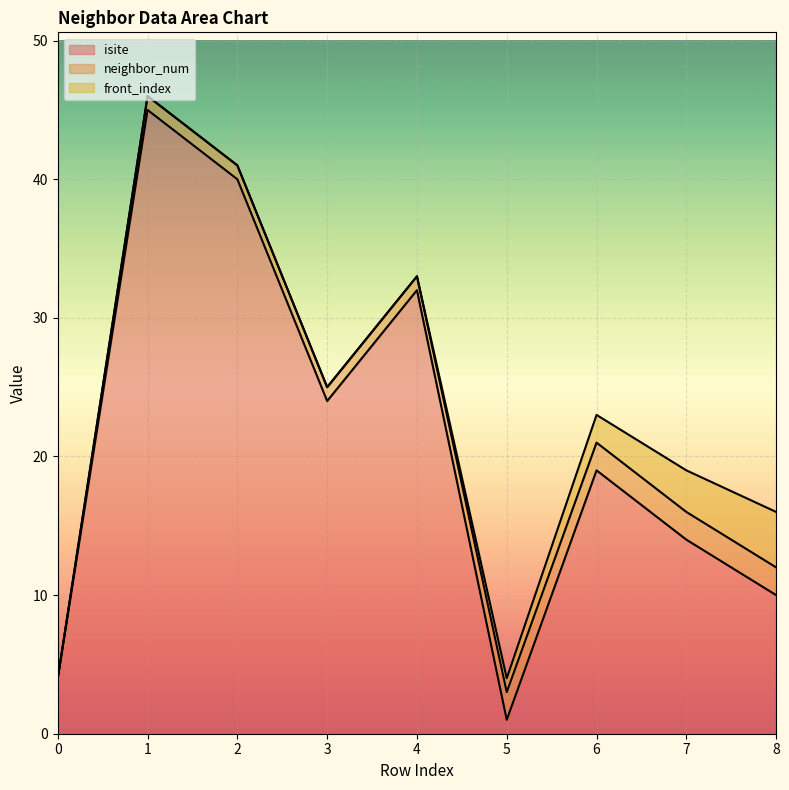

Reading left to right, extract all data points from this chart.

isite: 4	45	40	24	32	1	19	14	10
neighbor_num: 0	1	1	1	1	2	2	2	2
front_index: 0	0	0	0	0	1	2	3	4